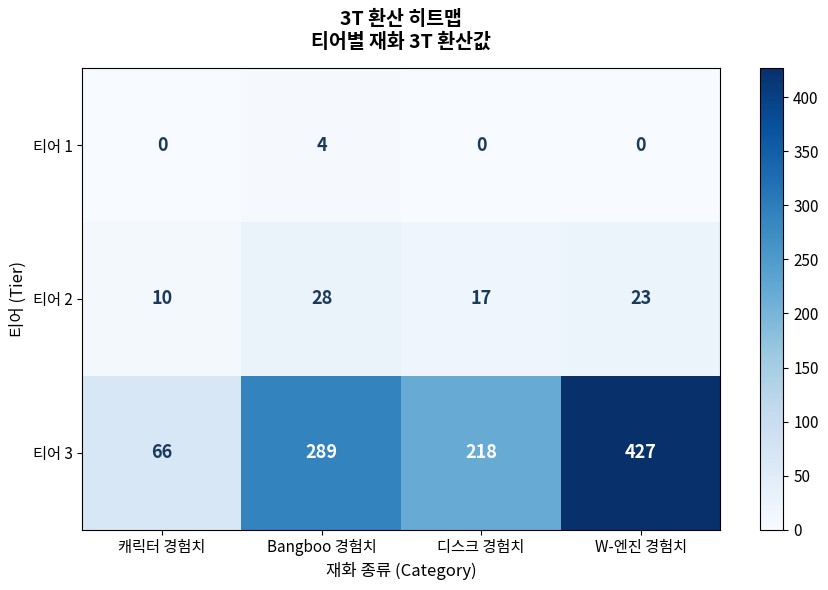

What is the difference between the 티어 1 values at Bangboo 경험치 and 디스크 경험치?

4